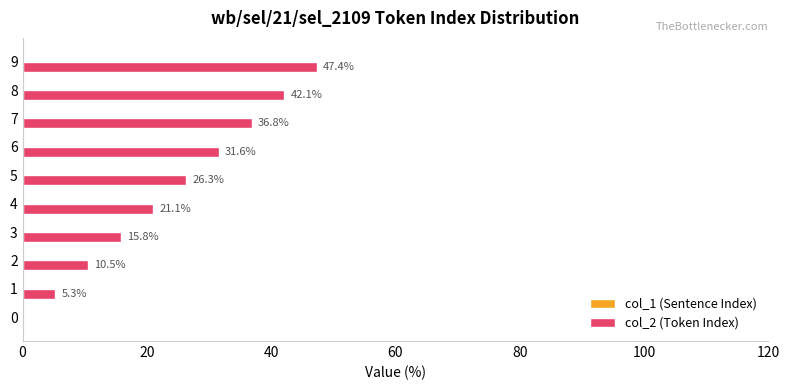

At which label is the value closest to 23?

4